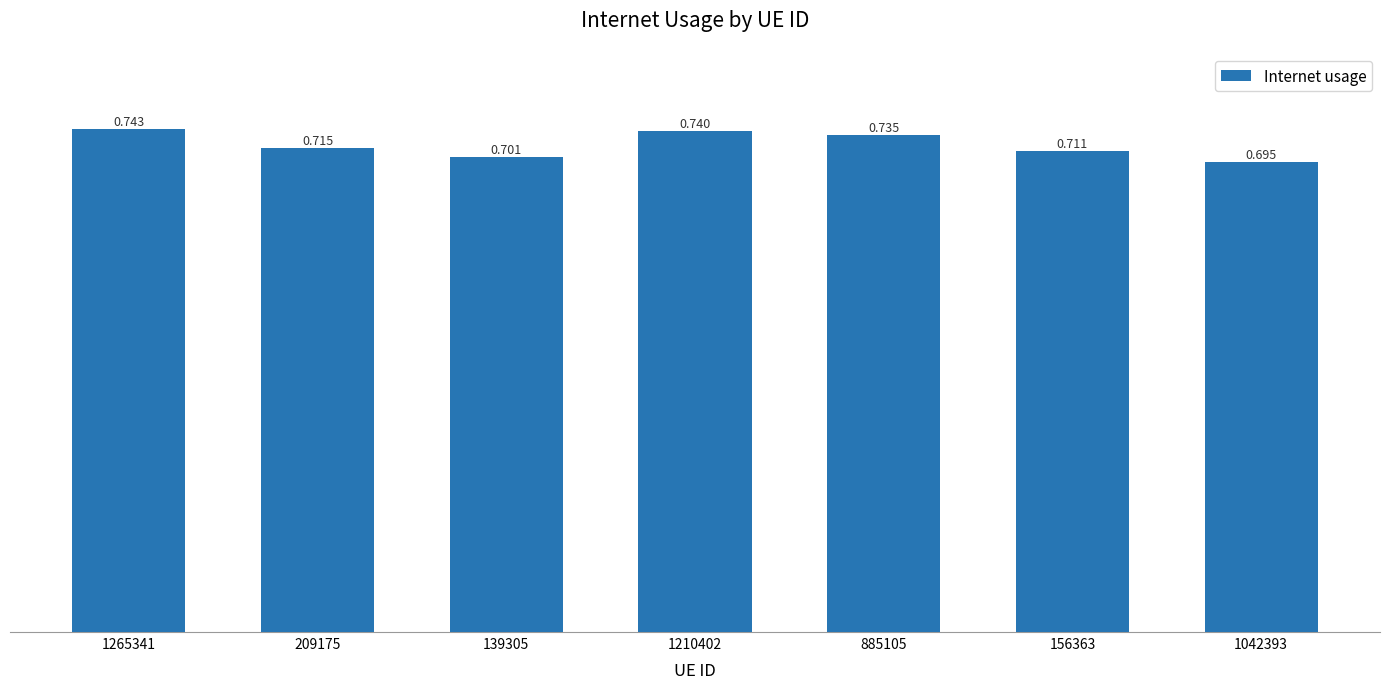

What is the sum of the values at 885105 and 209175?

1.4